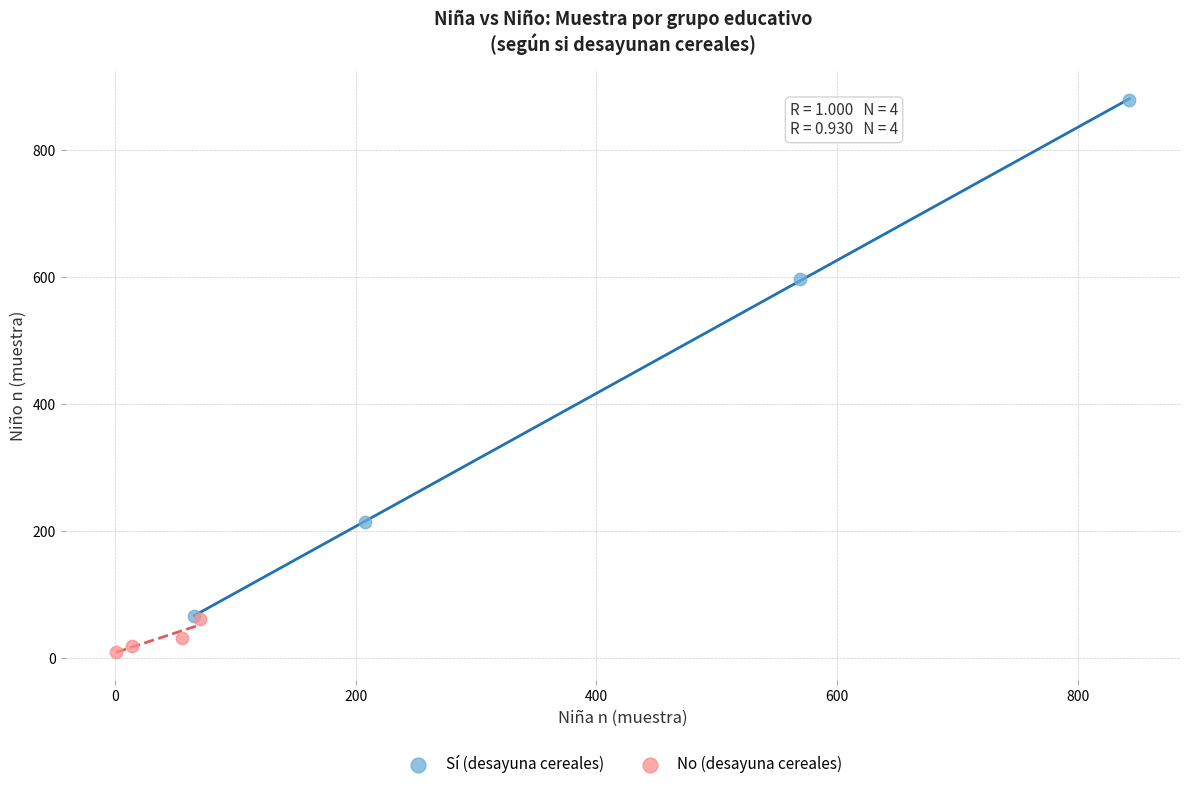

Which series reaches the minimum Y coordinate?

No (desayuna cereales)